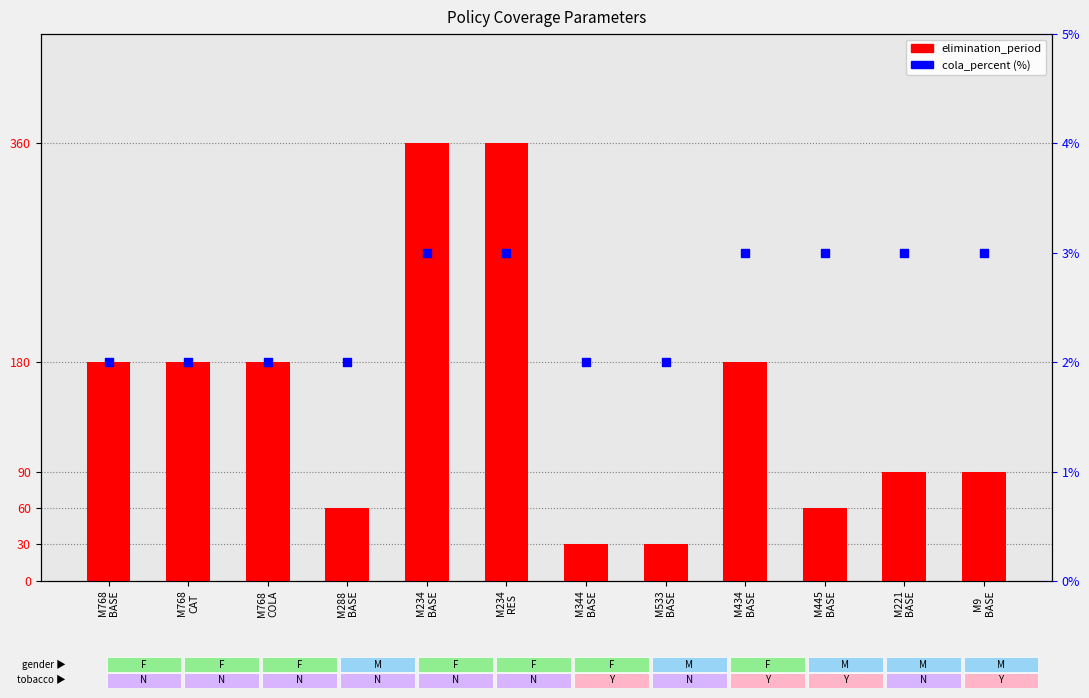

Which series has the largest total across all categories?

elimination_period